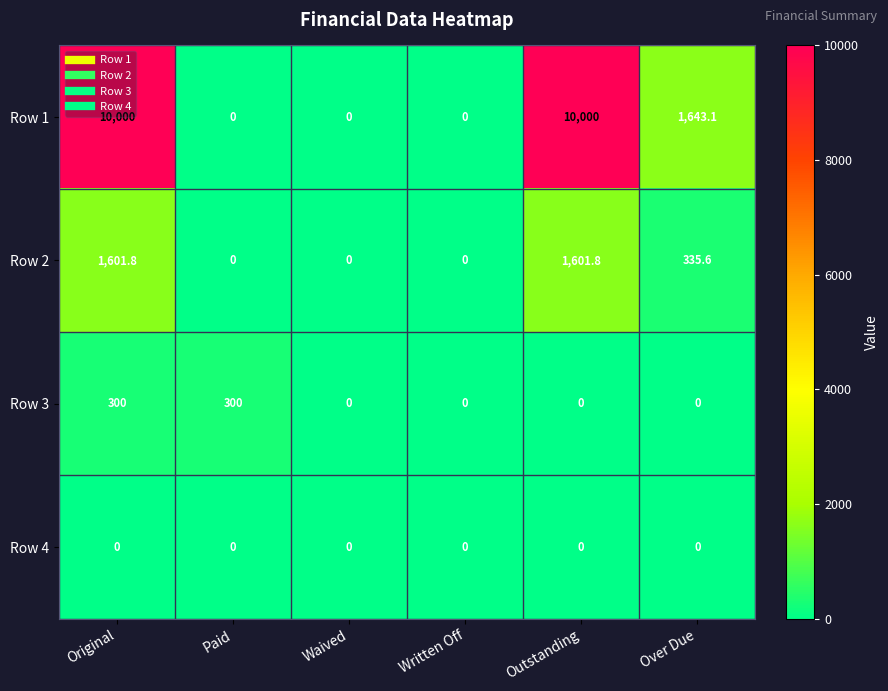

Reading left to right, extract all data points from this chart.

Row 1: Original=10000.0	Paid=0.0	Waived=0.0	Written Off=0.0	Outstanding=10000.0	Over Due=1643.1
Row 2: Original=1601.8	Paid=0.0	Waived=0.0	Written Off=0.0	Outstanding=1601.8	Over Due=335.6
Row 3: Original=300.0	Paid=300.0	Waived=0.0	Written Off=0.0	Outstanding=0.0	Over Due=0.0
Row 4: Original=0.0	Paid=0.0	Waived=0.0	Written Off=0.0	Outstanding=0.0	Over Due=0.0